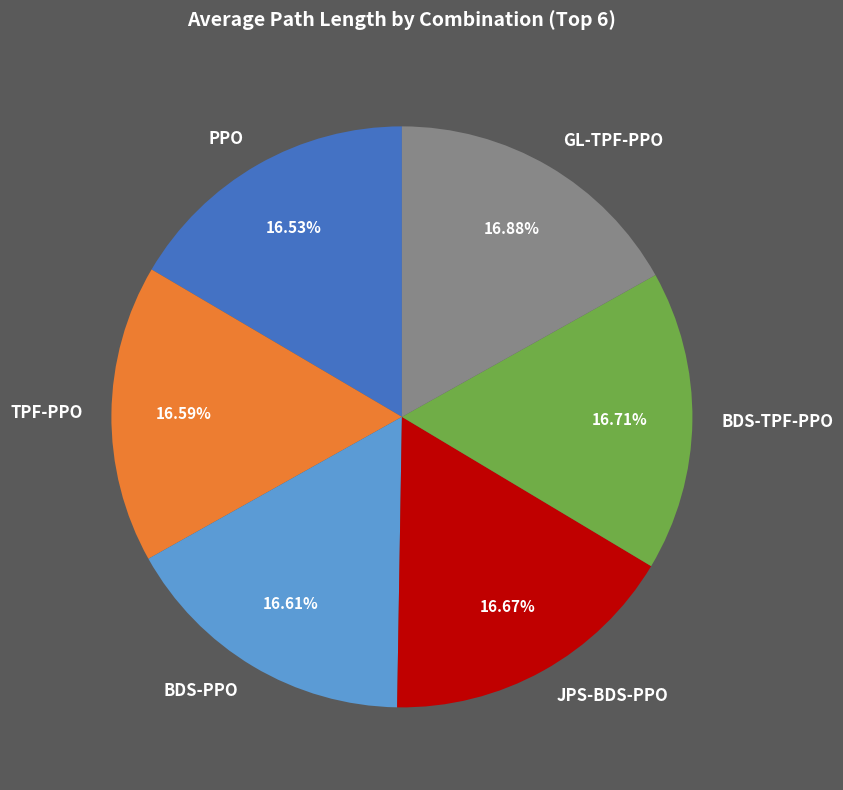

True or false: TPF-PPO accounts for 23% of the total.

False